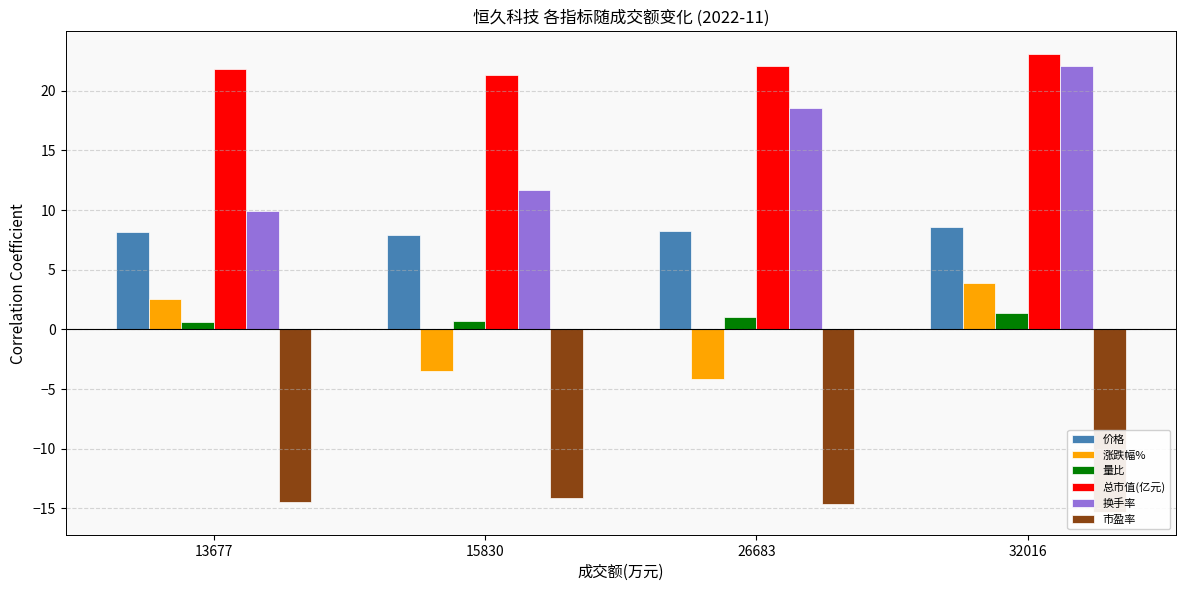

What is the difference between the maximum and second lowest values in the 市盈率 series?

0.5